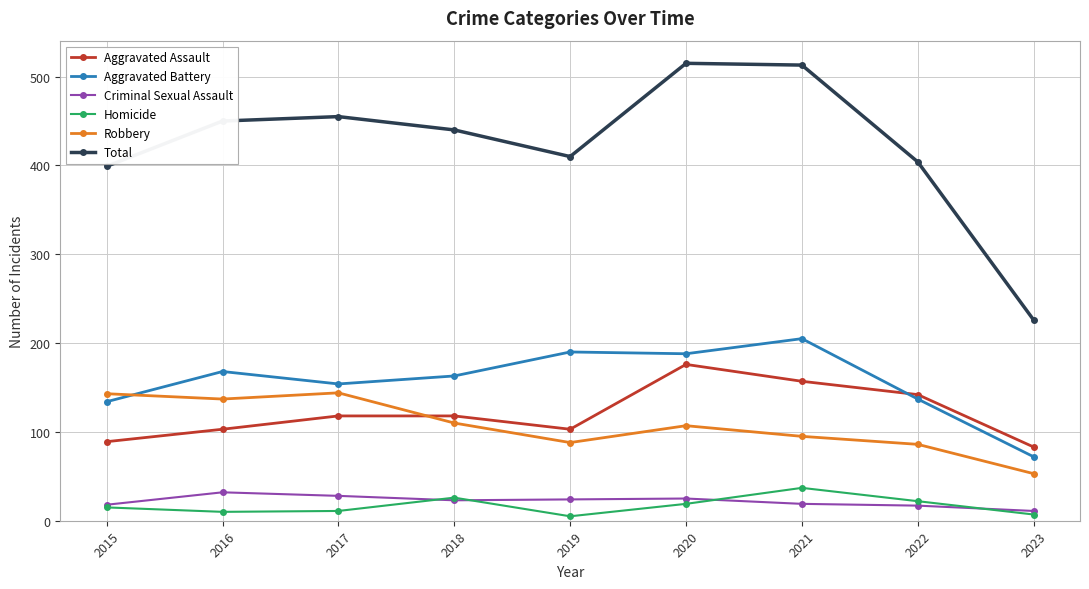

Where does the Aggravated Battery series first go above 163?

2016